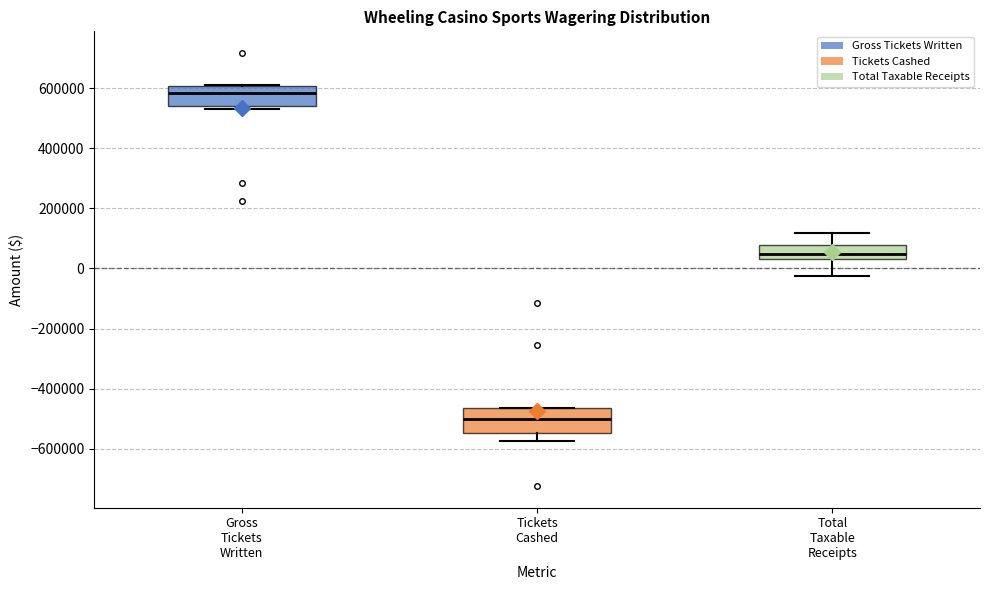

Which box's median line is the lowest?

Tickets Cashed